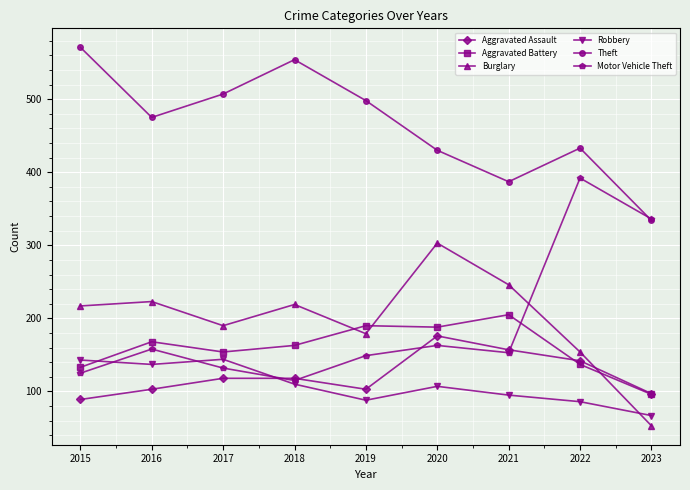

What are all the series names shown in the legend?

Aggravated Assault, Aggravated Battery, Burglary, Robbery, Theft, Motor Vehicle Theft